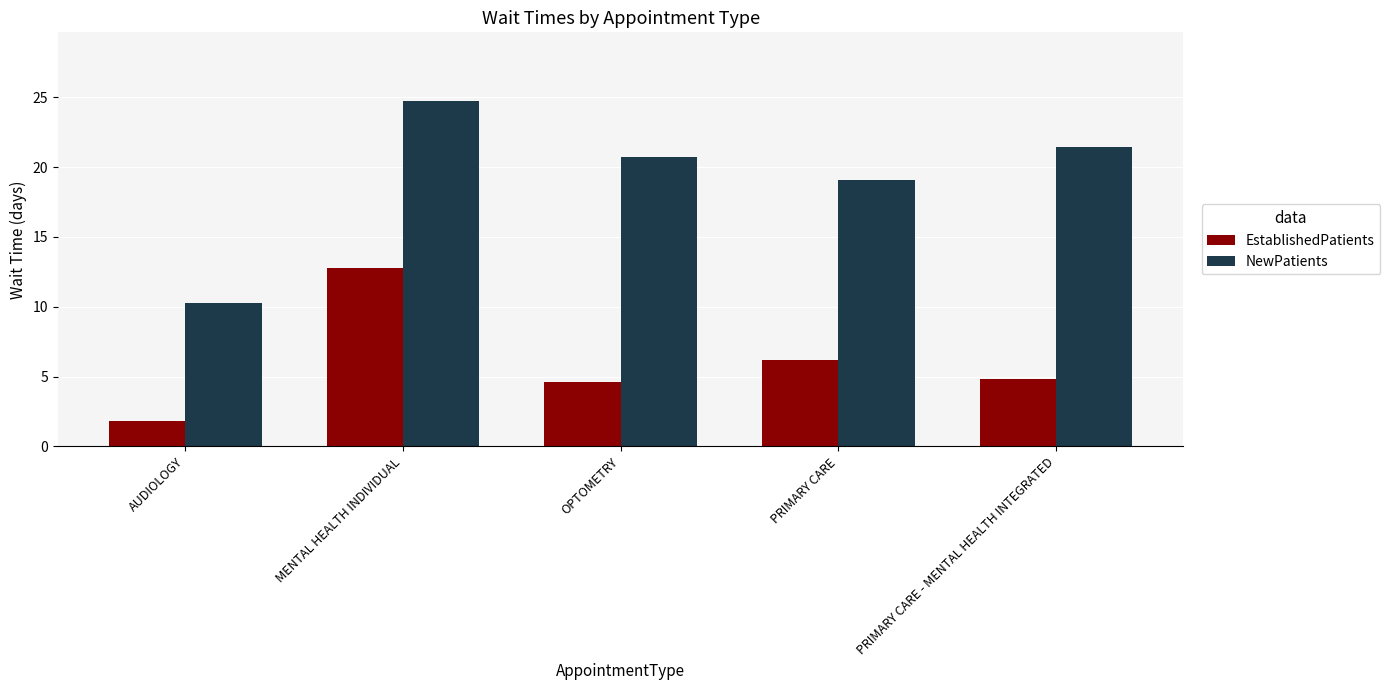

How many bars are there in each group?

2